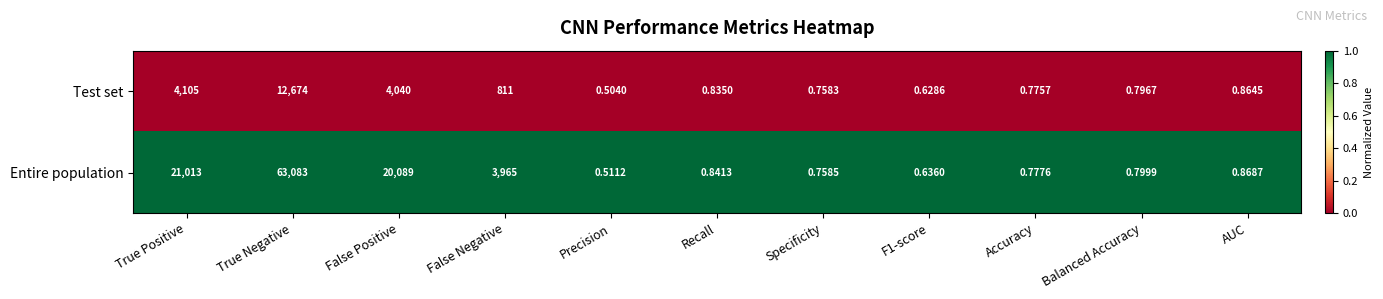

At which label is Test set closest to 6337?

True Positive